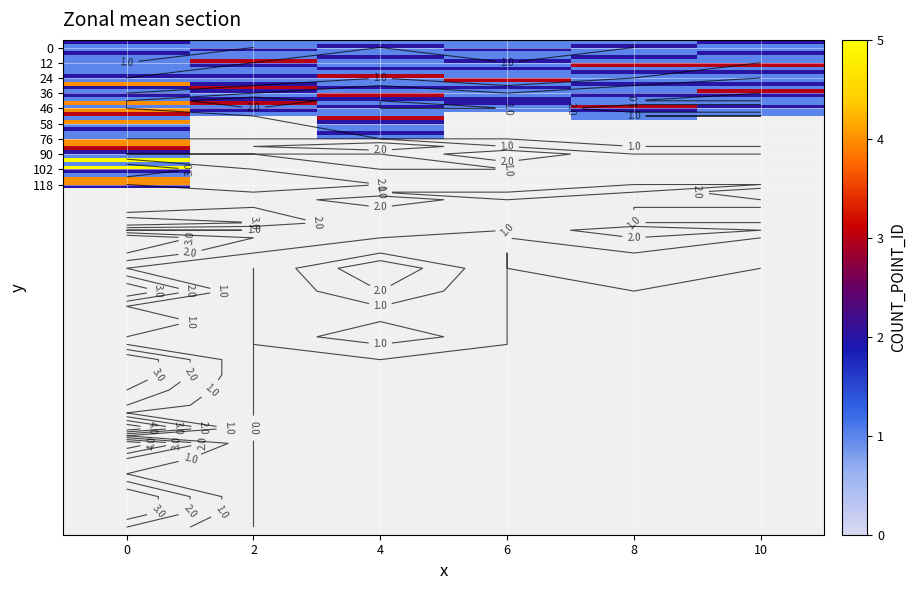

Which label corresponds to the smallest value in the chart?

2